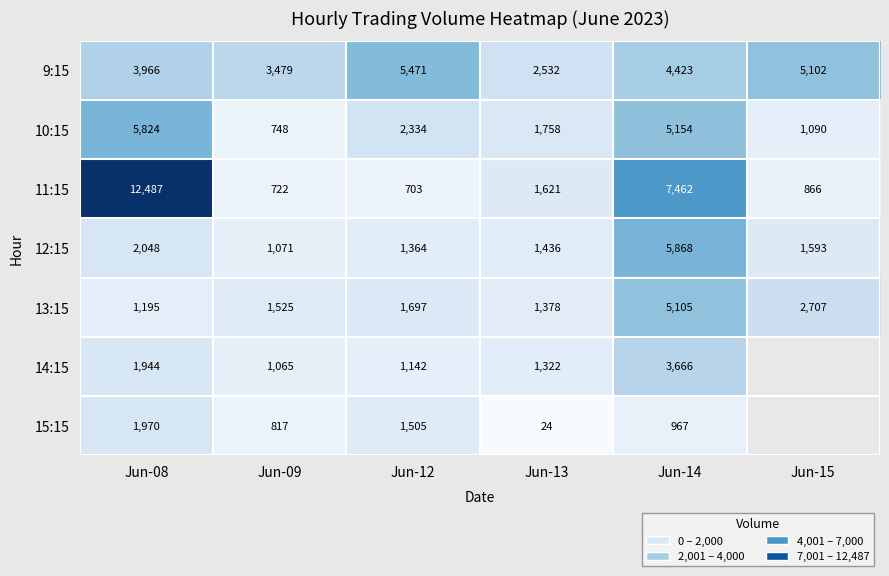

What is the sum of the 13:15 values at Jun-09 and Jun-08?

2720